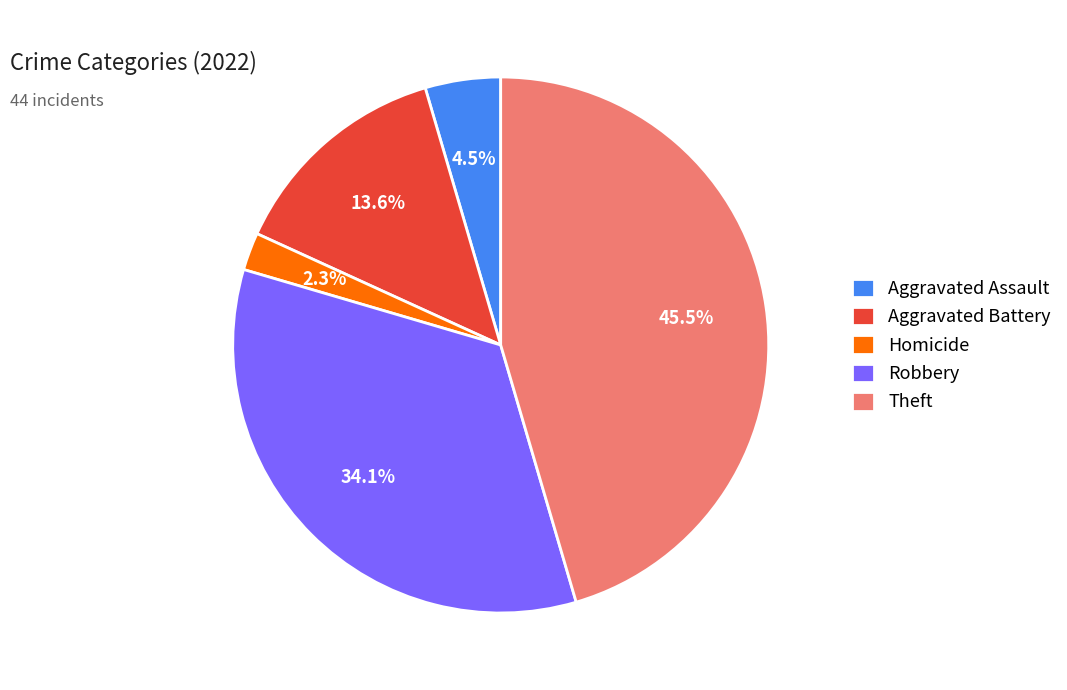

What portion of the pie excludes Theft?

54.5%